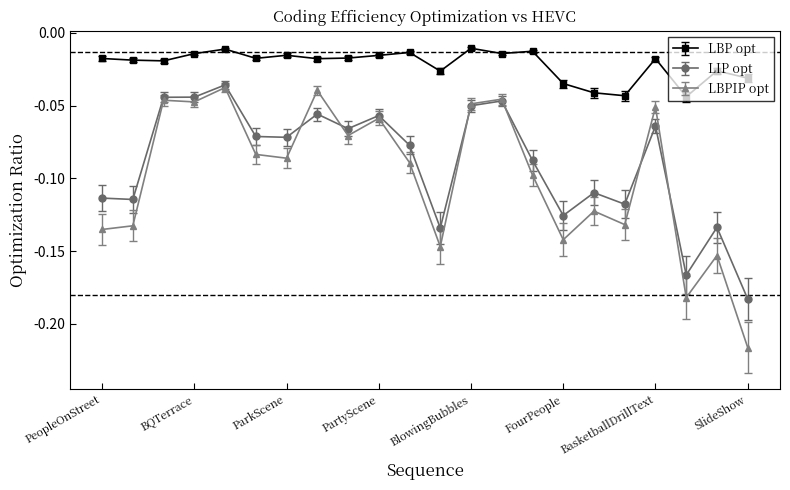

Which series has the widest spread of values?

LBPIP opt